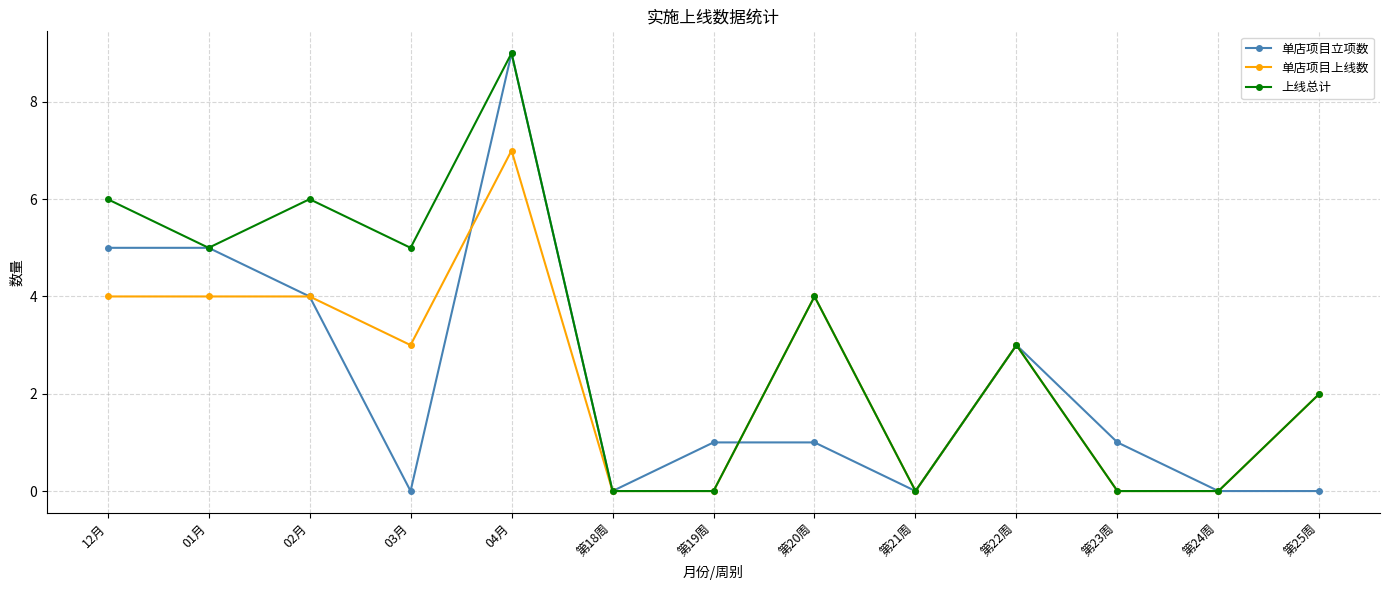

What value does the 上线总计 series have at 第25周?

2